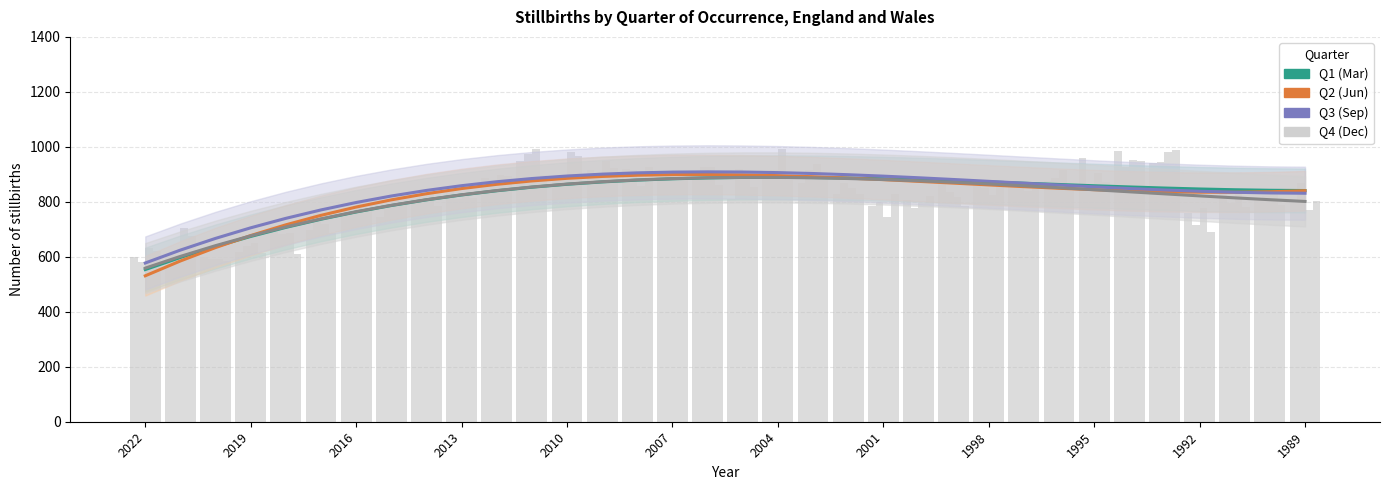

How many bars are there in total?

136